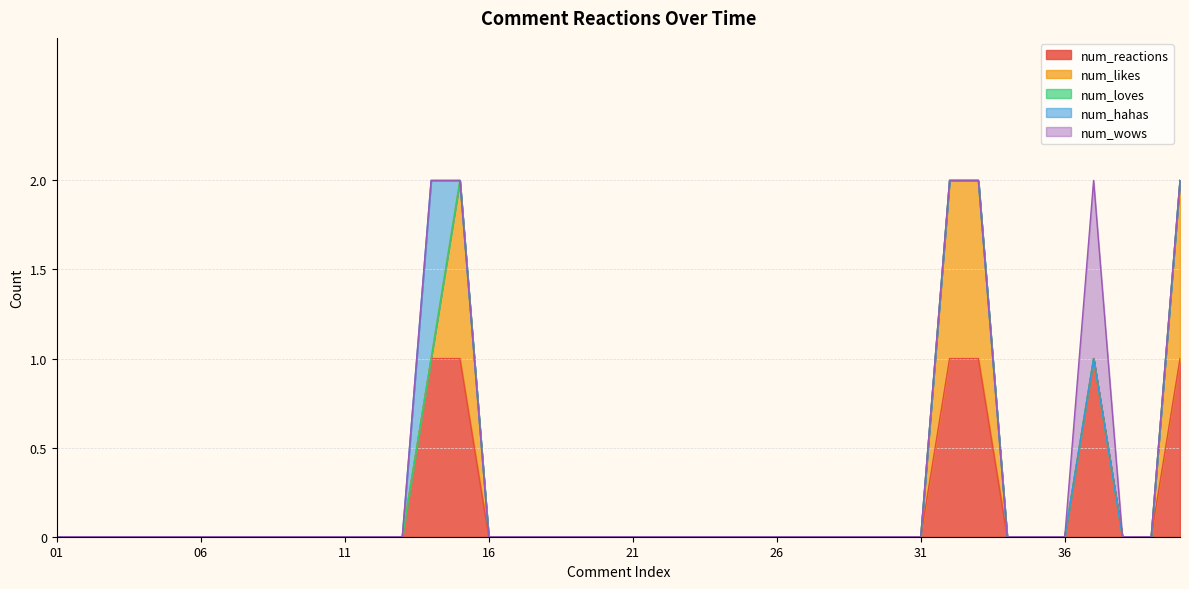

How many lines are shown in the chart?

5